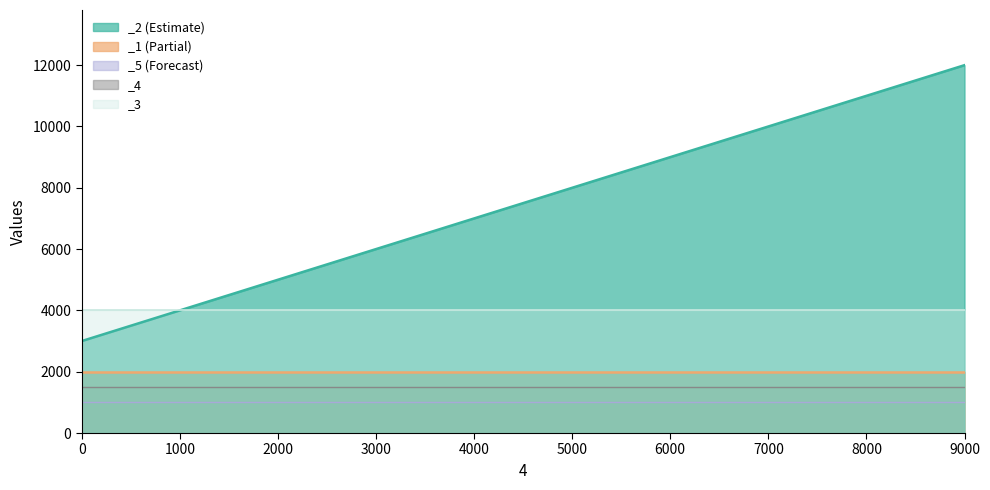

What is the change in value from 3000 to 9000?

+6000